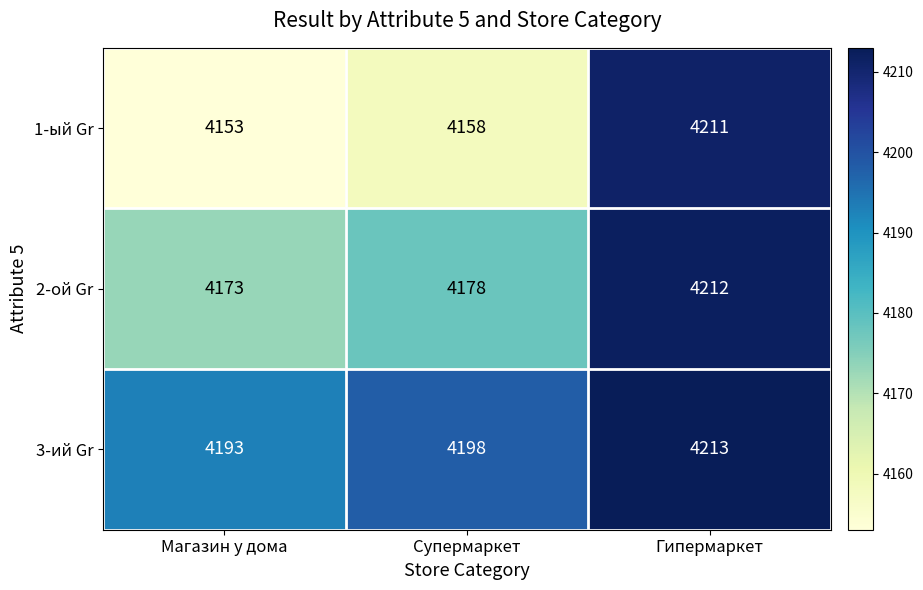

Which series has the largest range (max minus min)?

1-ый Gr